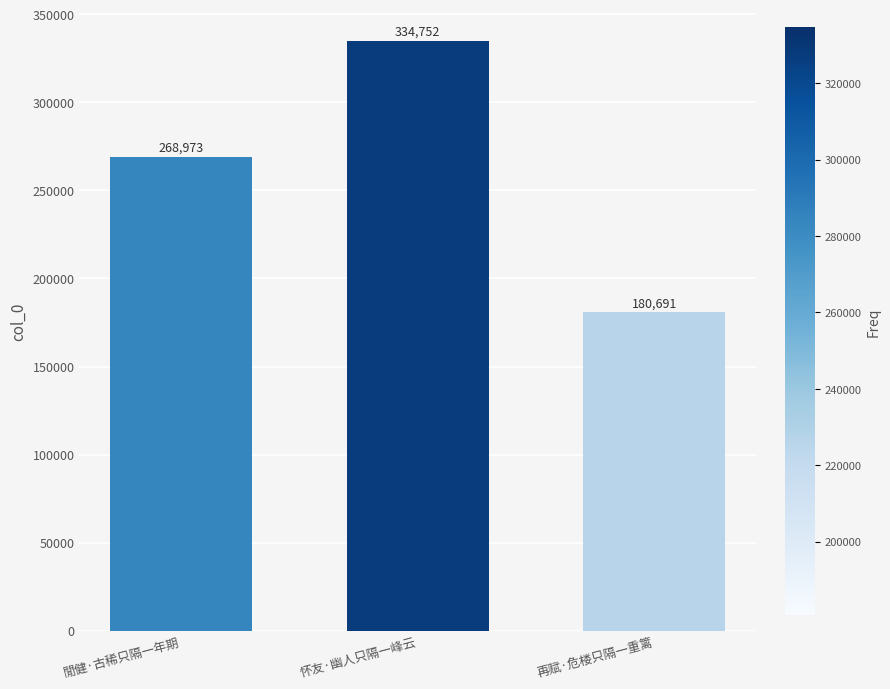

The value at 怀友·幽人只隔一峰云 is 334752. True or false?

True